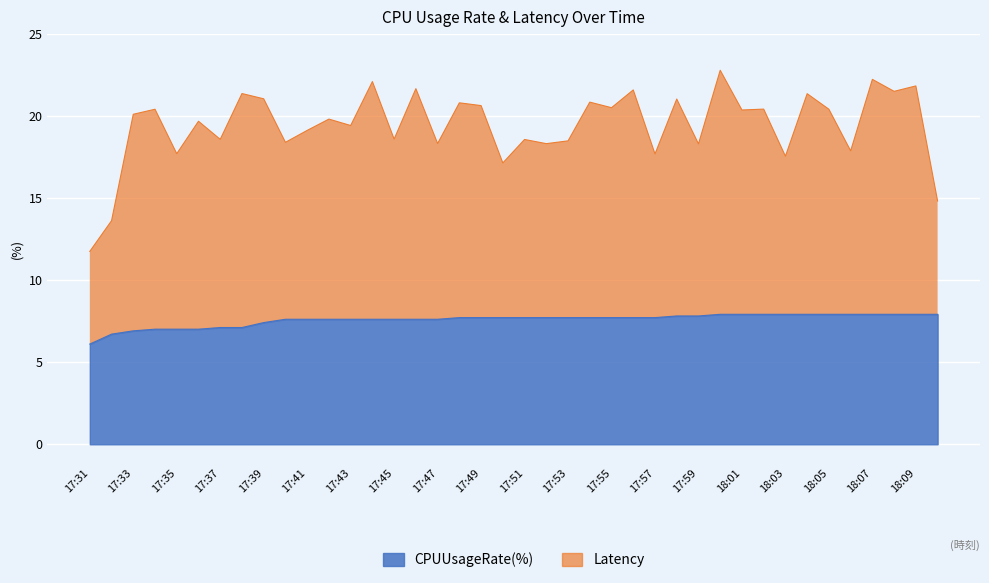

List the series in order of their overall mean, highest first.

Latency, CPUUsageRate(%)